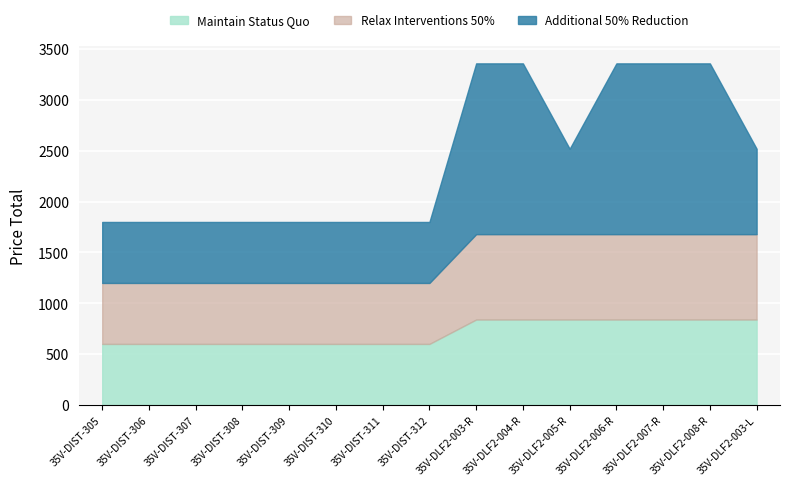

Rank the series at 35V-DIST-311 from highest to lowest value.

Additional 50% Reduction, Relax Interventions 50%, Maintain Status Quo